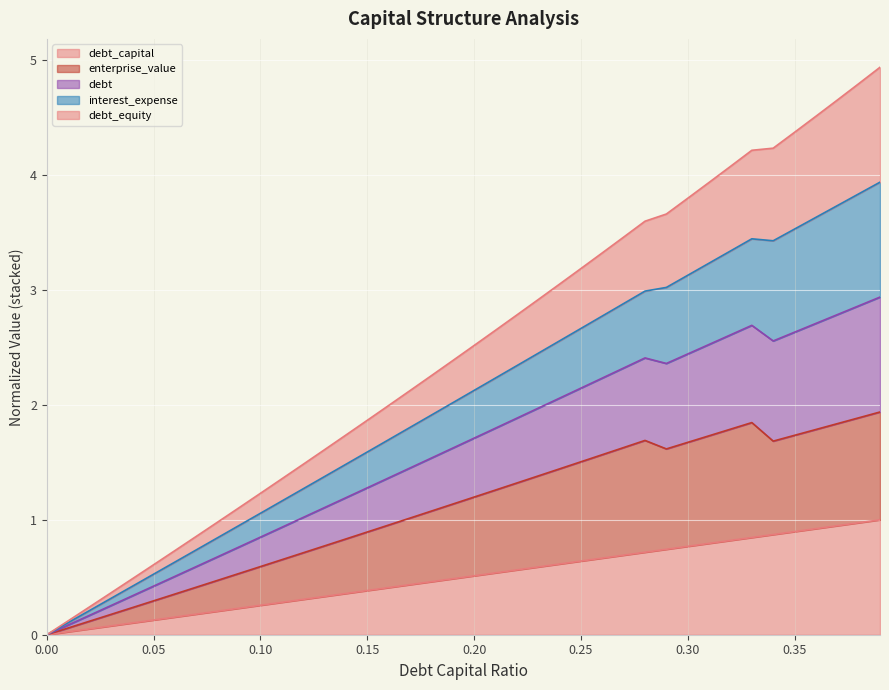

How many values in interest_expense are above zero?

39